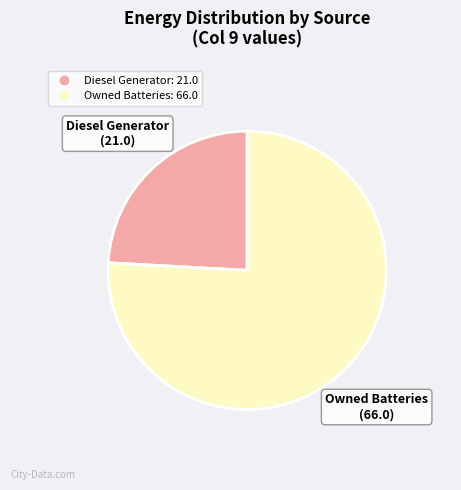

Is there a majority slice in this chart?

Yes